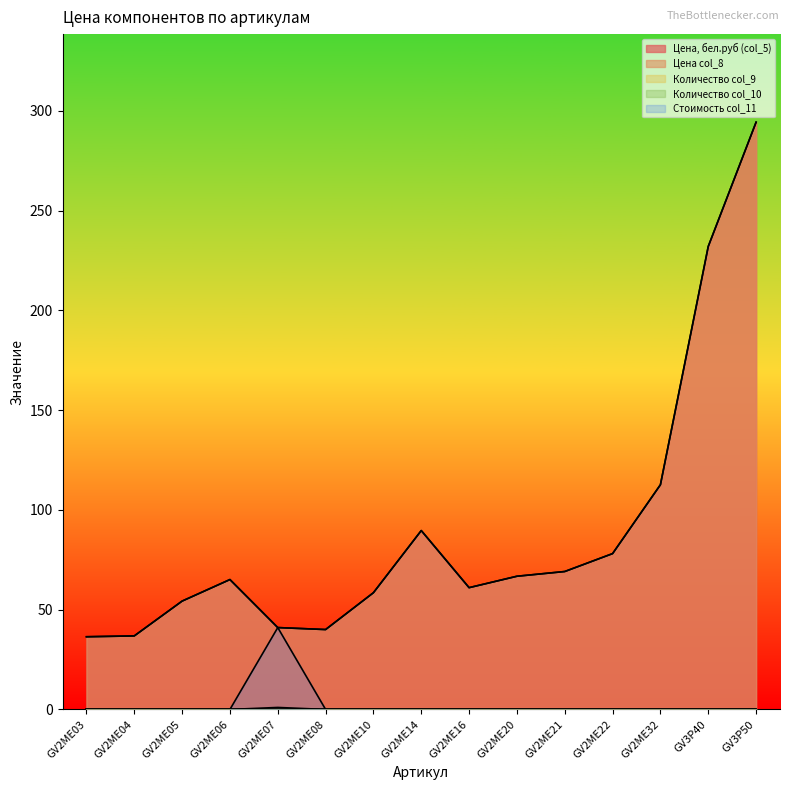

The Цена col_8 series shows 23.2 at GV2ME08. True or false?

False